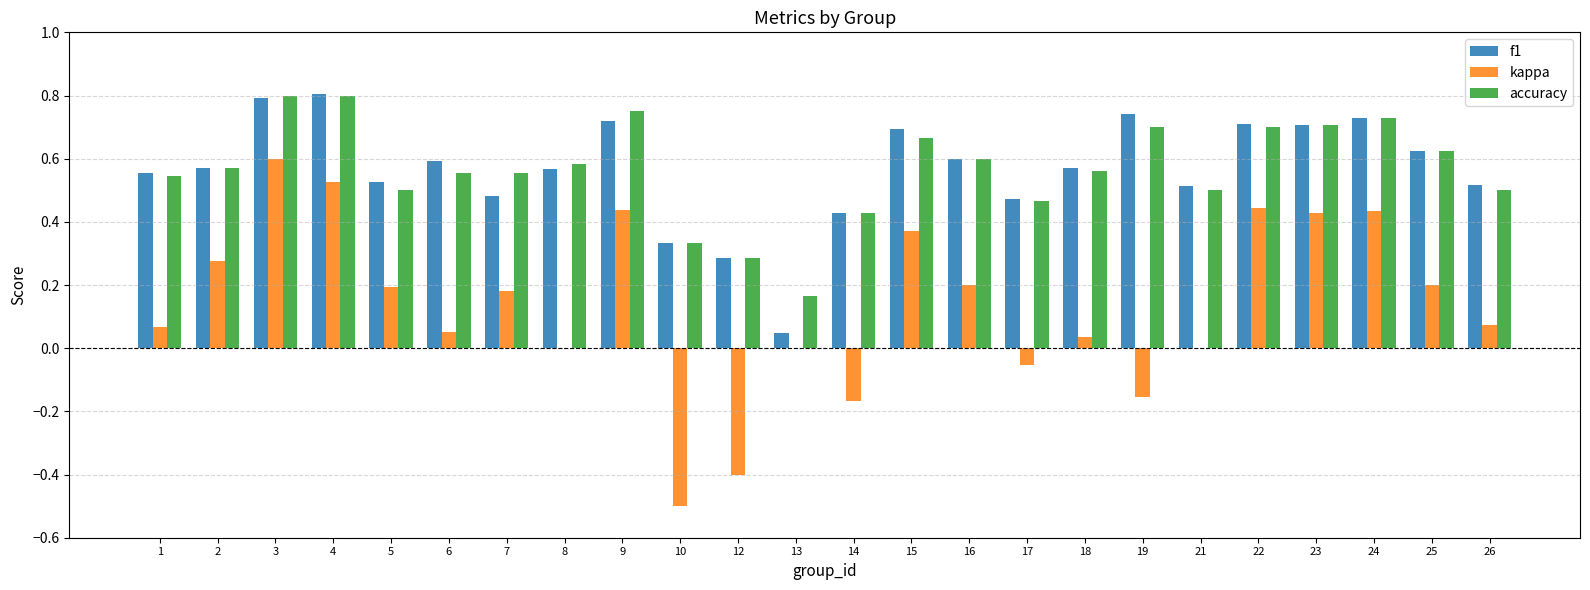

True or false: f1 has a value of 0.4 at 1.

False